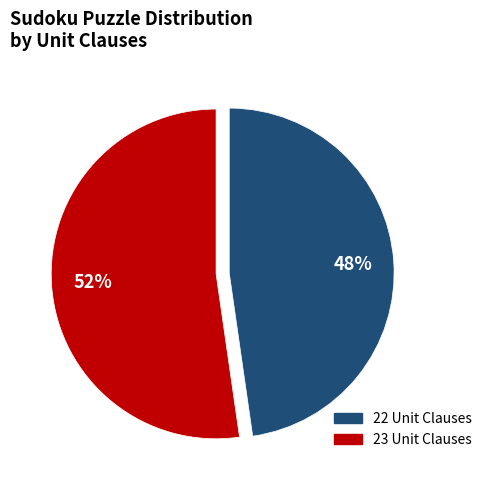

Is there any slice that represents more than half of the pie?

Yes